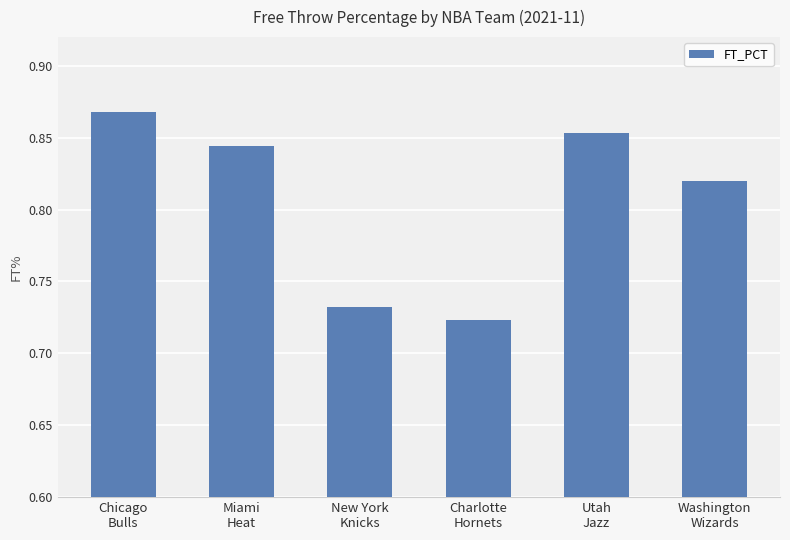

List the labels in order of value, smallest first.

Charlotte
Hornets, New York
Knicks, Washington
Wizards, Miami
Heat, Utah
Jazz, Chicago
Bulls